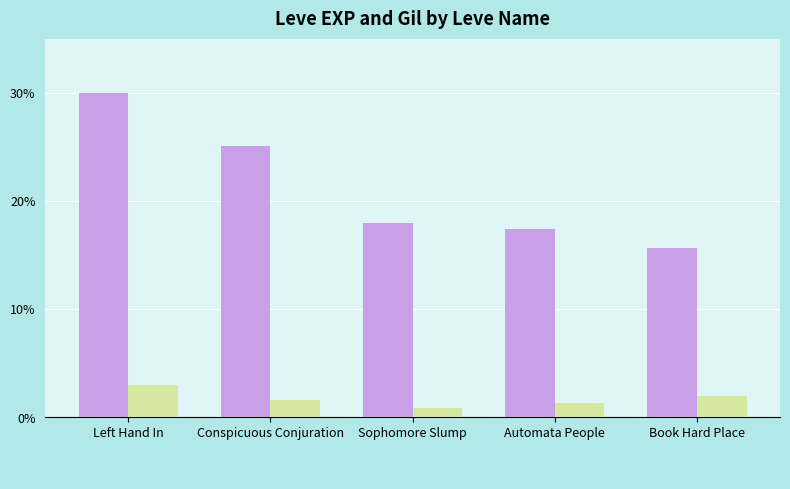

At which category is the sum across all series the highest?

Left Hand In